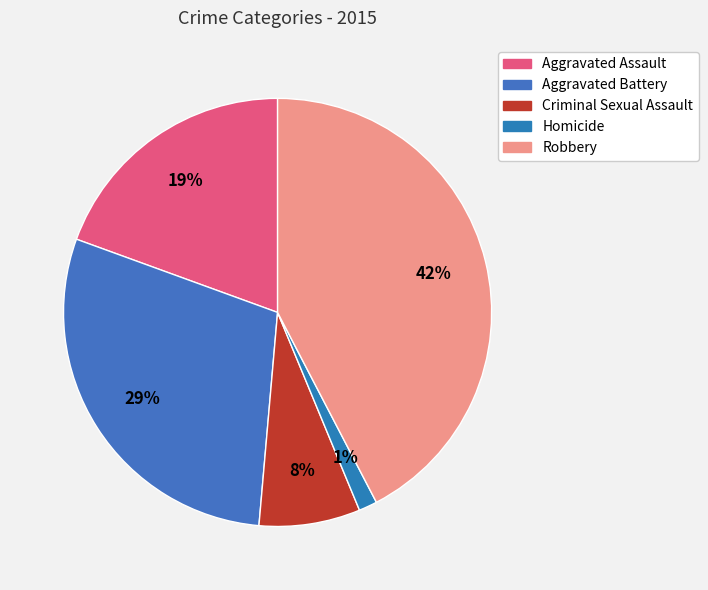

Approximately how many times larger is the value at Aggravated Battery compared to Robbery?

0.7